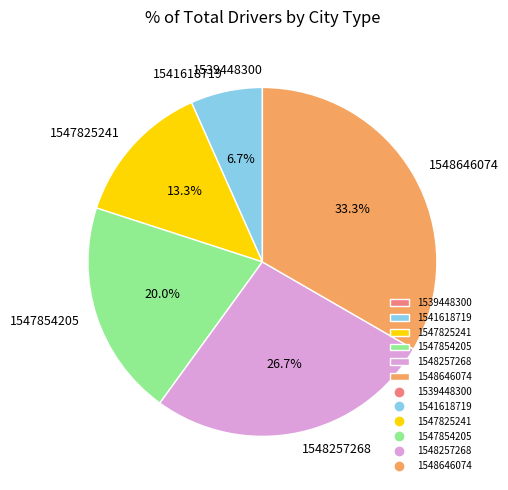

What portion of the pie excludes 1547825241?

86.7%